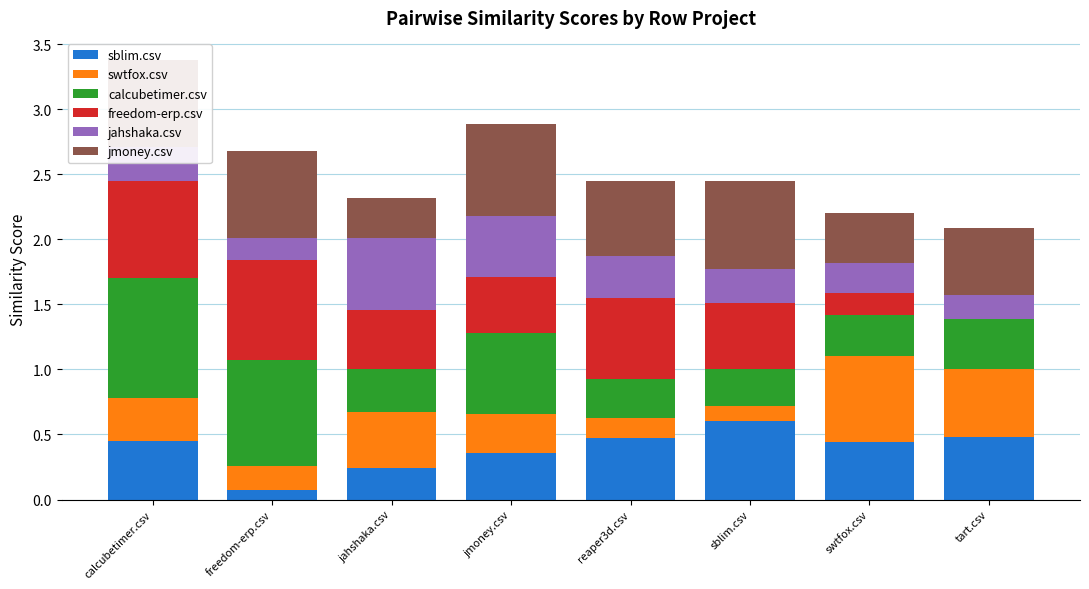

What is the highest value of the sblim.csv series?

0.6